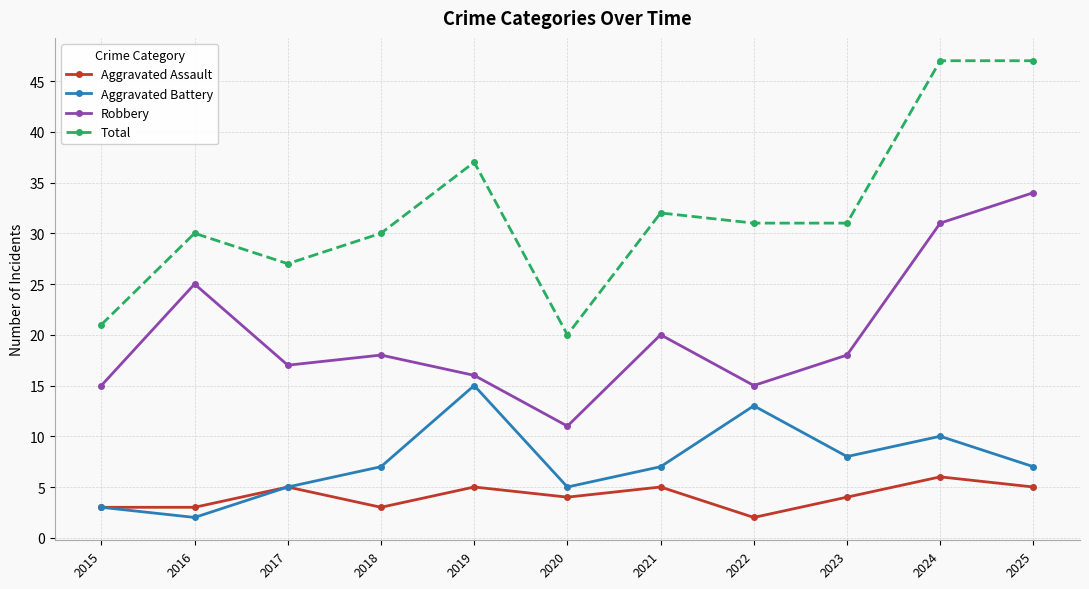

How many lines are shown in the chart?

4